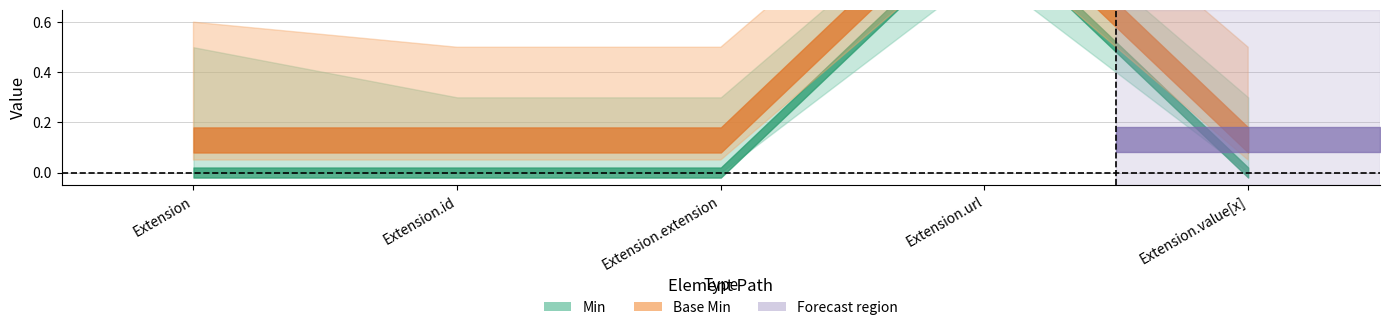

What is the total value across all series at Extension.url?

2